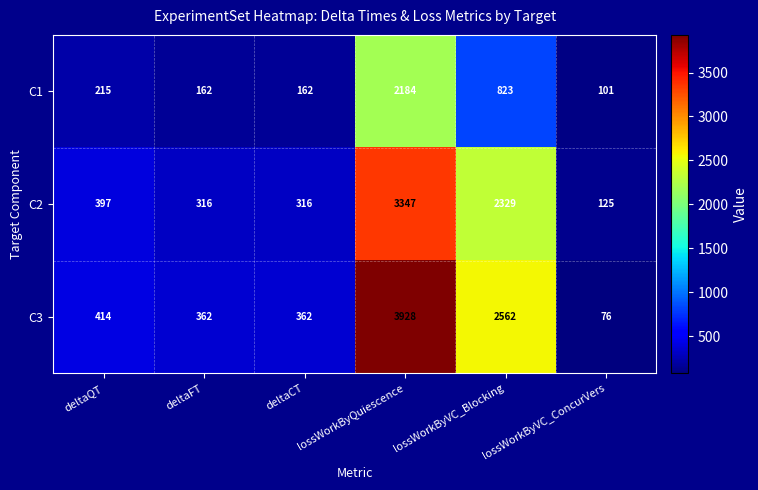

Rank the series by their average value, from highest to lowest.

C3, C2, C1